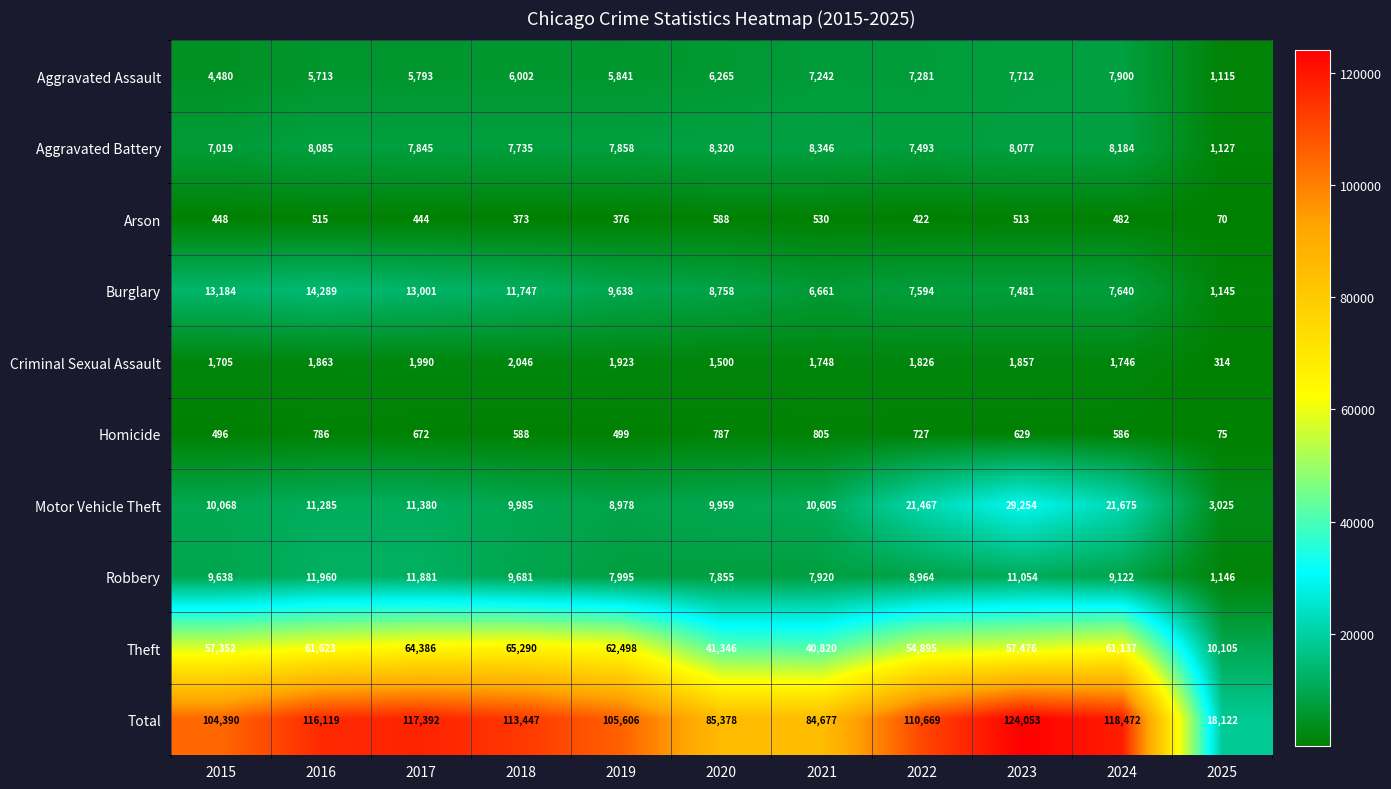

Rank the series by their maximum value, from highest to lowest.

Total, Theft, Motor Vehicle Theft, Burglary, Robbery, Aggravated Battery, Aggravated Assault, Criminal Sexual Assault, Homicide, Arson